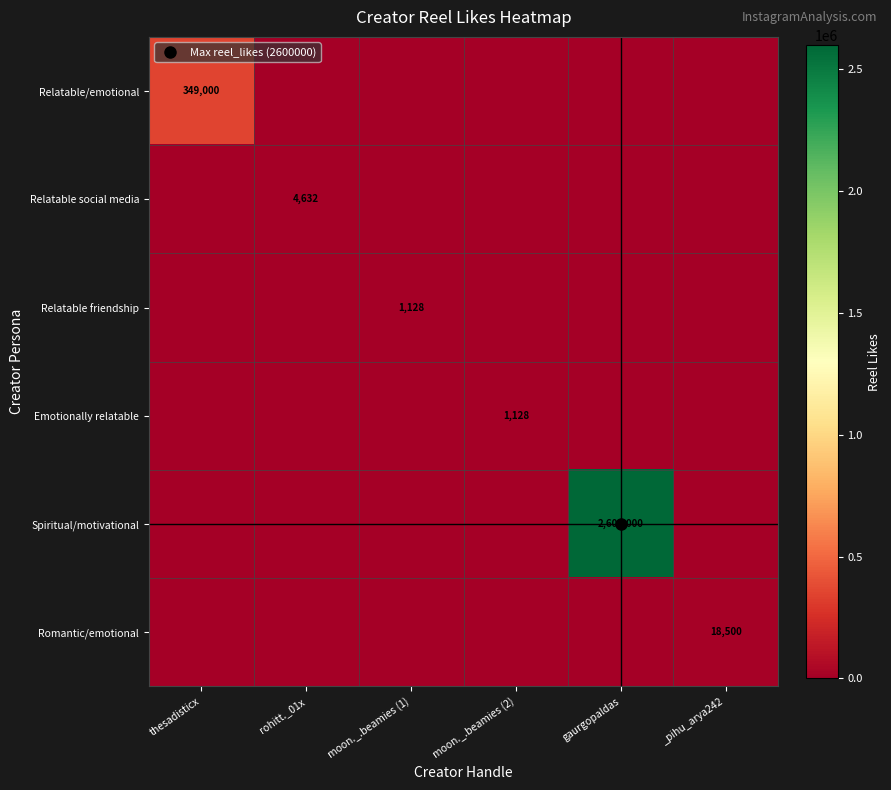

What is the sum of the Relatable friendship values at moon._.beamies (1) and rohitt._01x?

1128